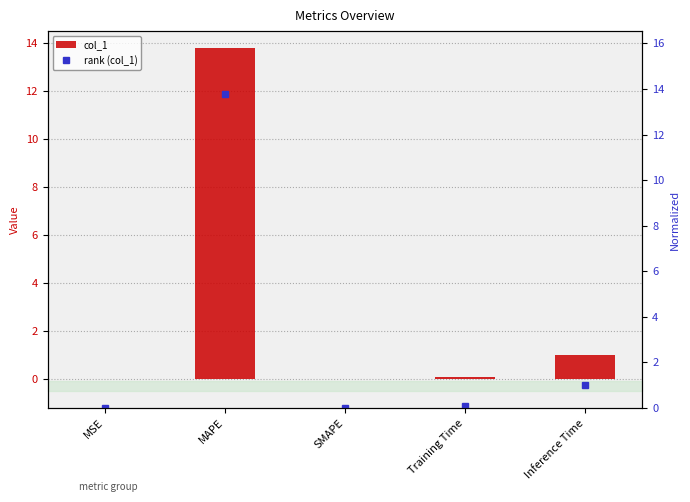

Which series changed the most between Training Time and Inference Time?

col_1